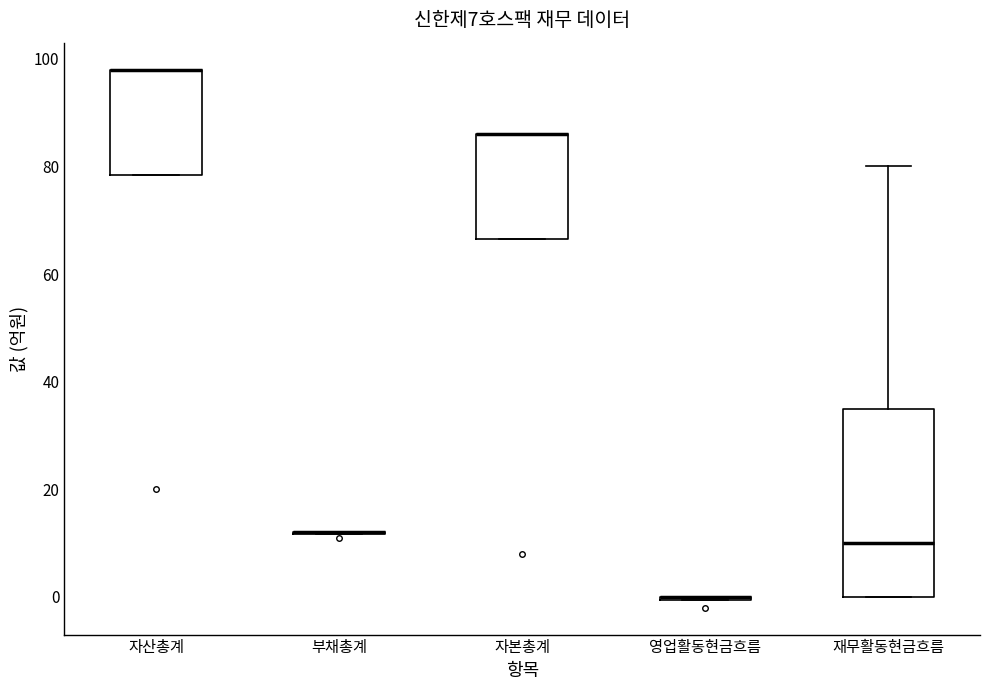

Comparing the boxes themselves (not the whiskers), which one is the tallest?

재무활동현금흐름